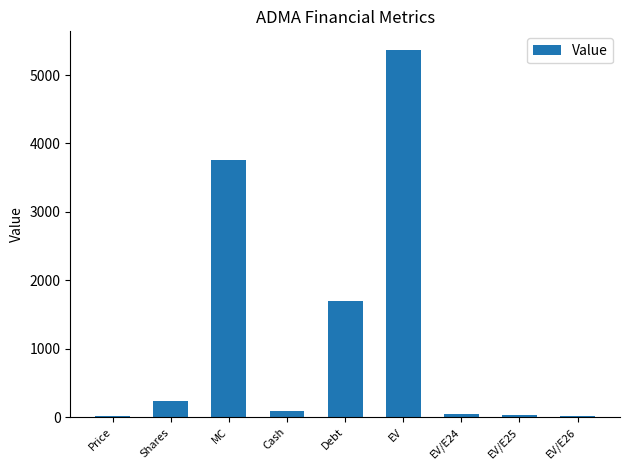

Approximately how many times larger is the value at Debt compared to EV?

0.3